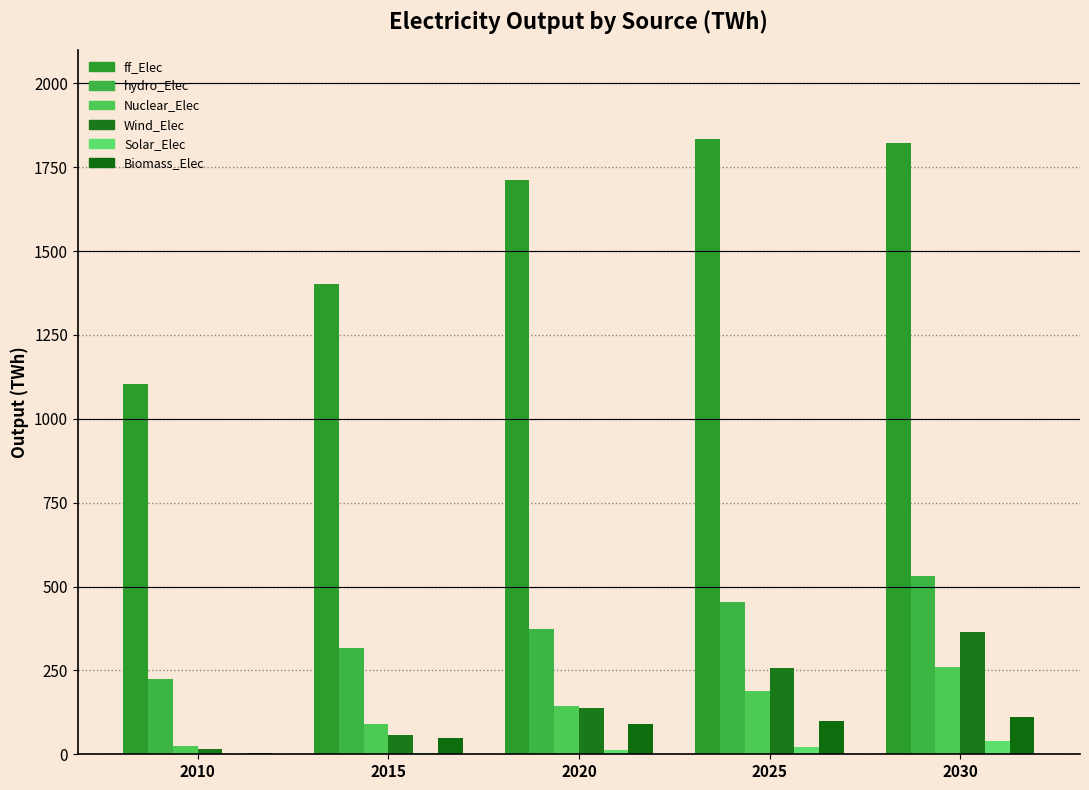

Is it true that Wind_Elec equals 57.8 at 2015?

True